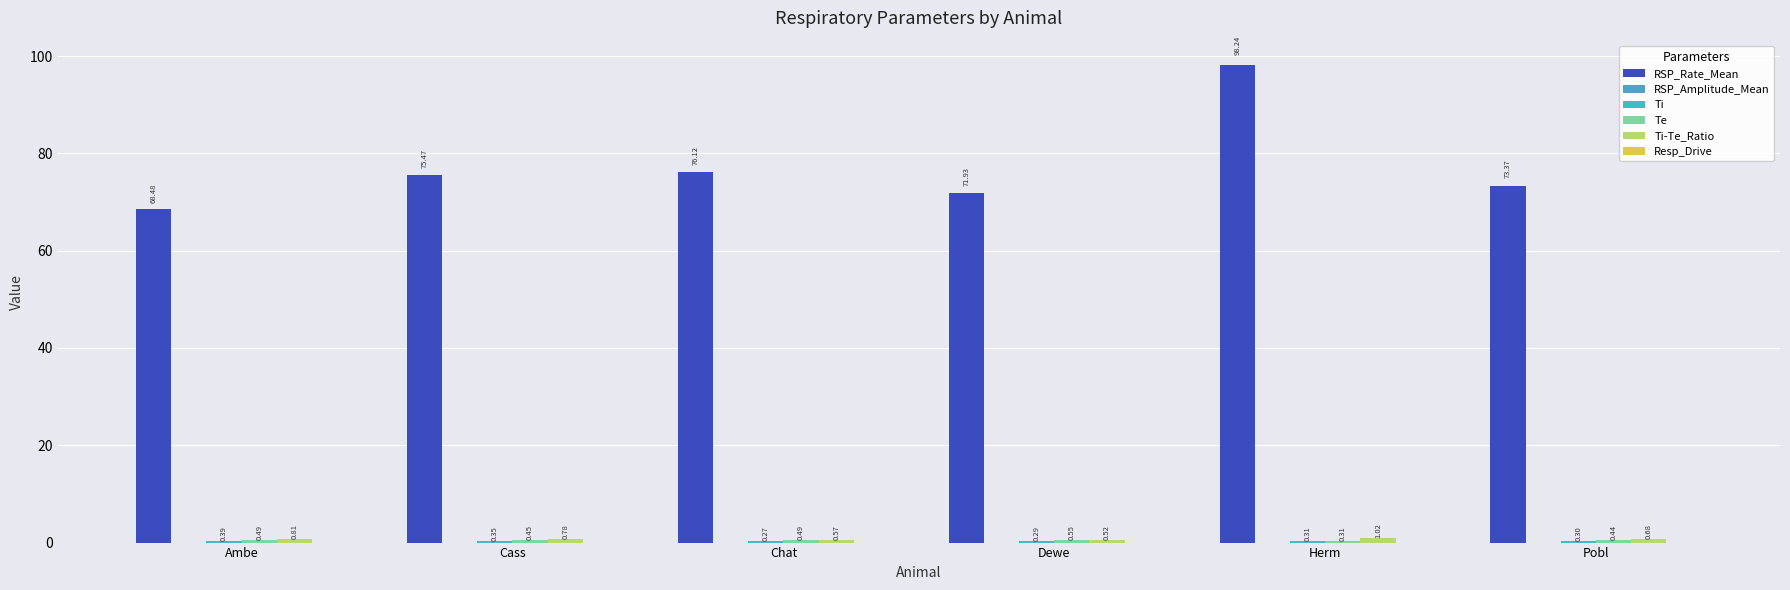

How many groups of bars are there?

6